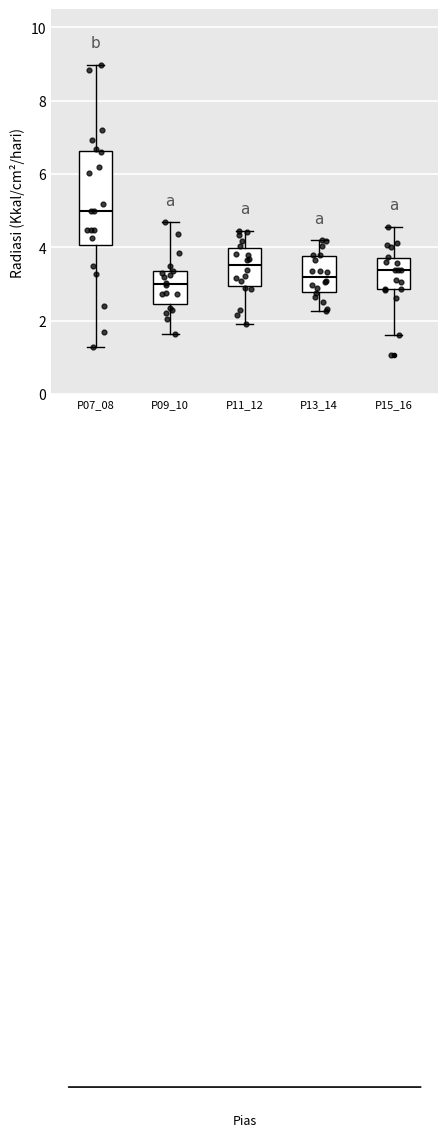

Reading left to right, read every box against the y-axis: the position of its median line, the range the box covers, and the ends of its whiskers. The values are not printed on the chart, so give them approximately, as read against the axis.

P07_08: median 5.0, box 4.0 to 6.6, whiskers 1.2 to 9.0
P09_10: median 3.0, box 2.4 to 3.4, whiskers 1.6 to 4.6
P11_12: median 3.6, box 3.0 to 4.0, whiskers 2.0 to 4.4
P13_14: median 3.2, box 2.8 to 3.8, whiskers 2.2 to 4.2
P15_16: median 3.4, box 2.8 to 3.8, whiskers 1.6 to 4.6